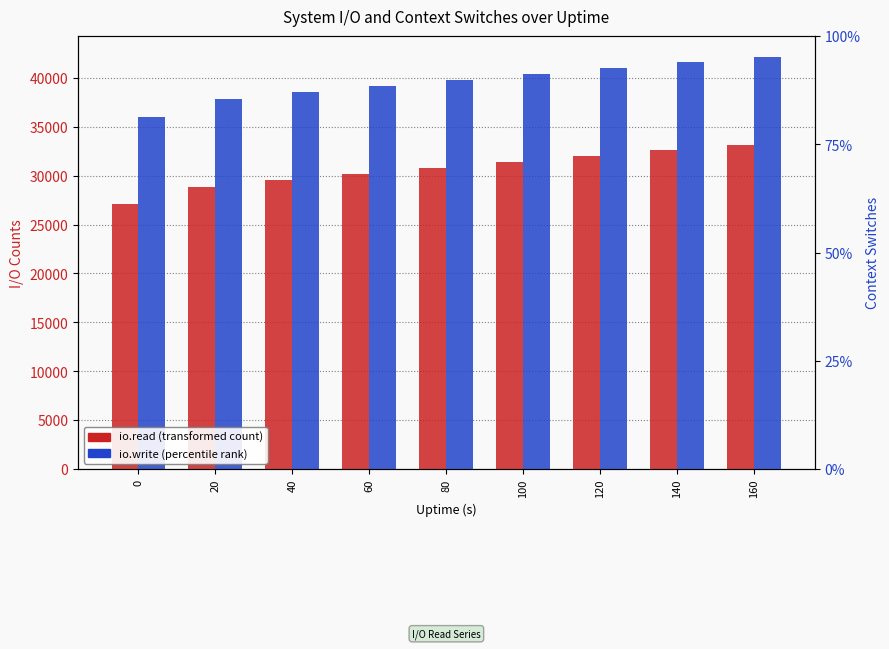

The value of io.write at 160 is 74874. True or false?

False